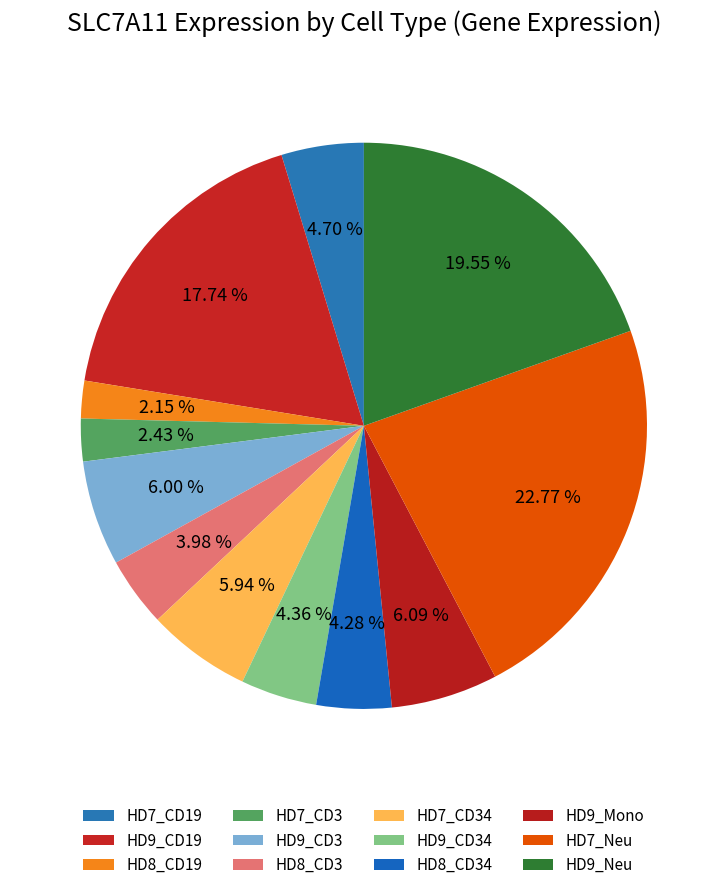

What is the largest slice in the pie chart?

HD7_Neu